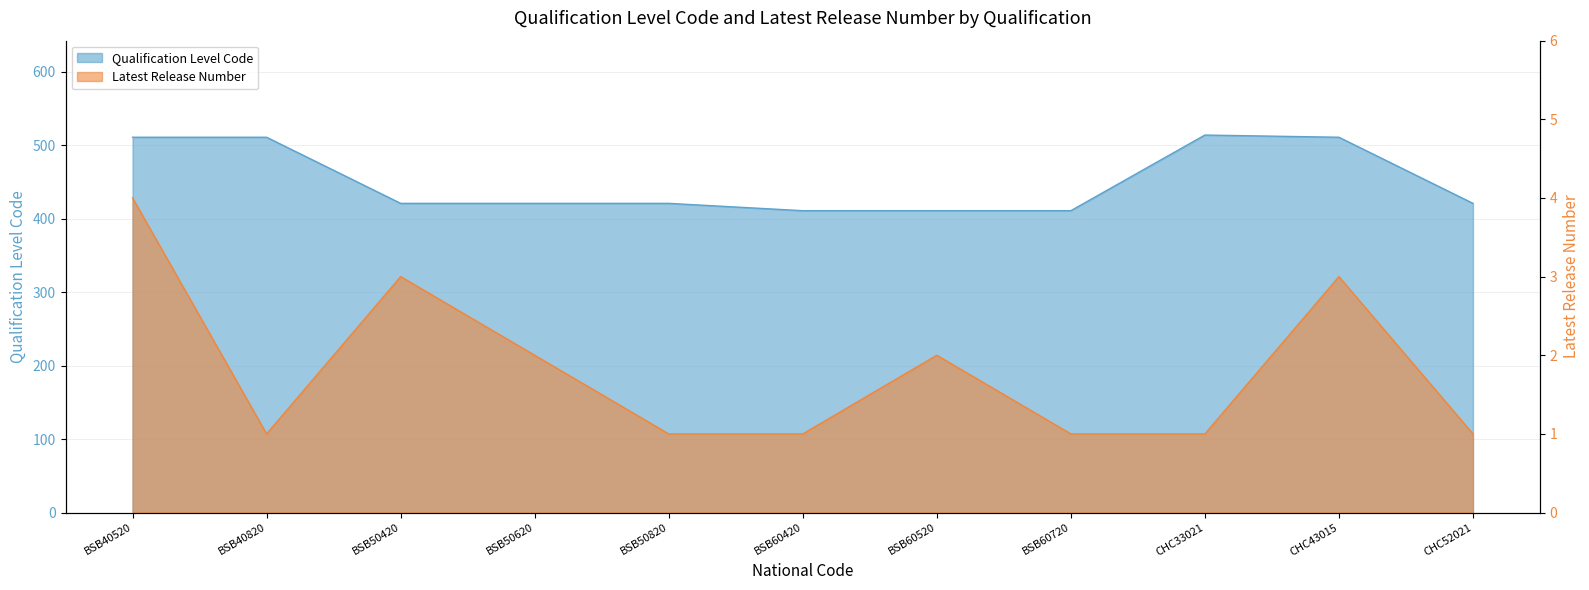

Rank the series at BSB50420 from highest to lowest value.

Qualification Level Code, Latest Release Number